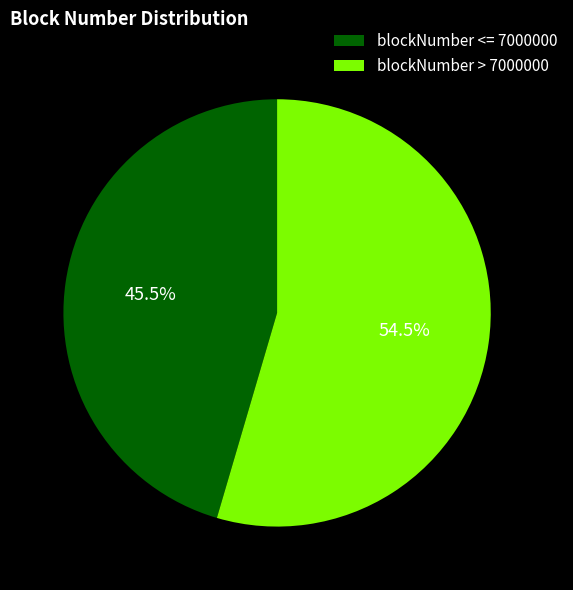

To the nearest percent, what is the average slice percentage?

50%